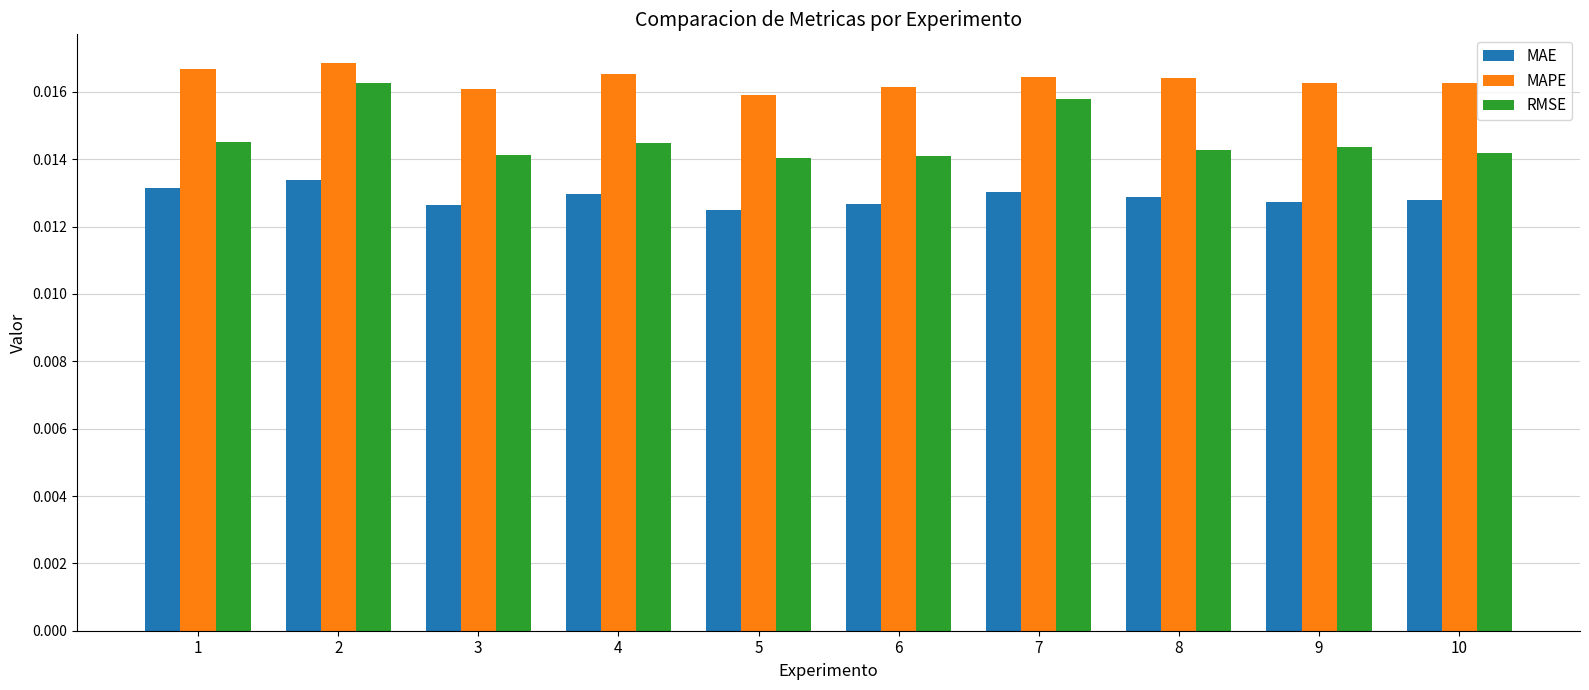

At which category is the sum across all series the highest?

2